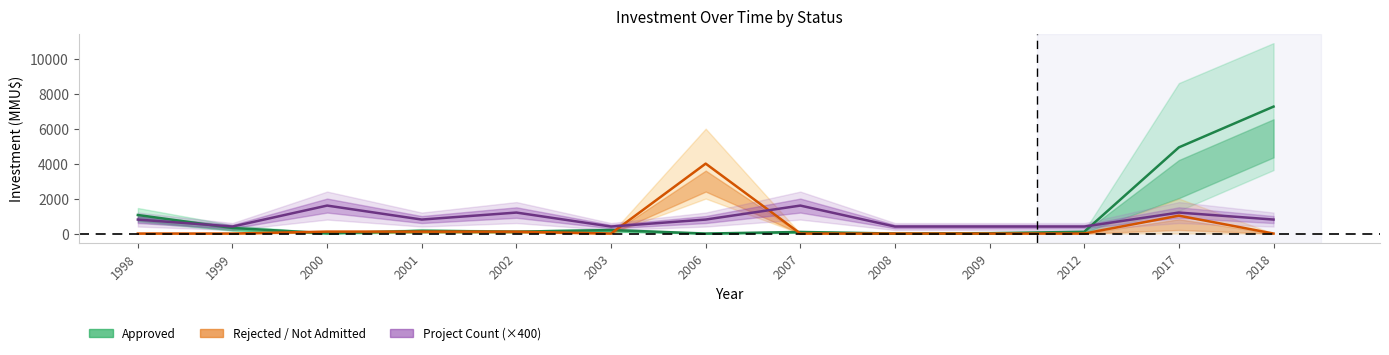

In Rejected / Not Admitted, how many points are lower than both neighbors (excluding endpoints)?

1